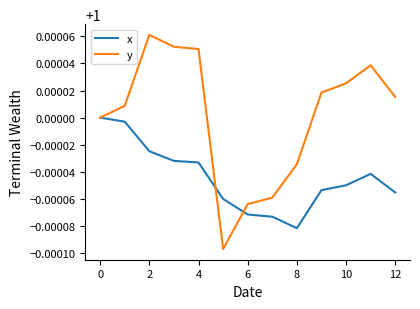

True or false: y and x intersect in this chart.

True